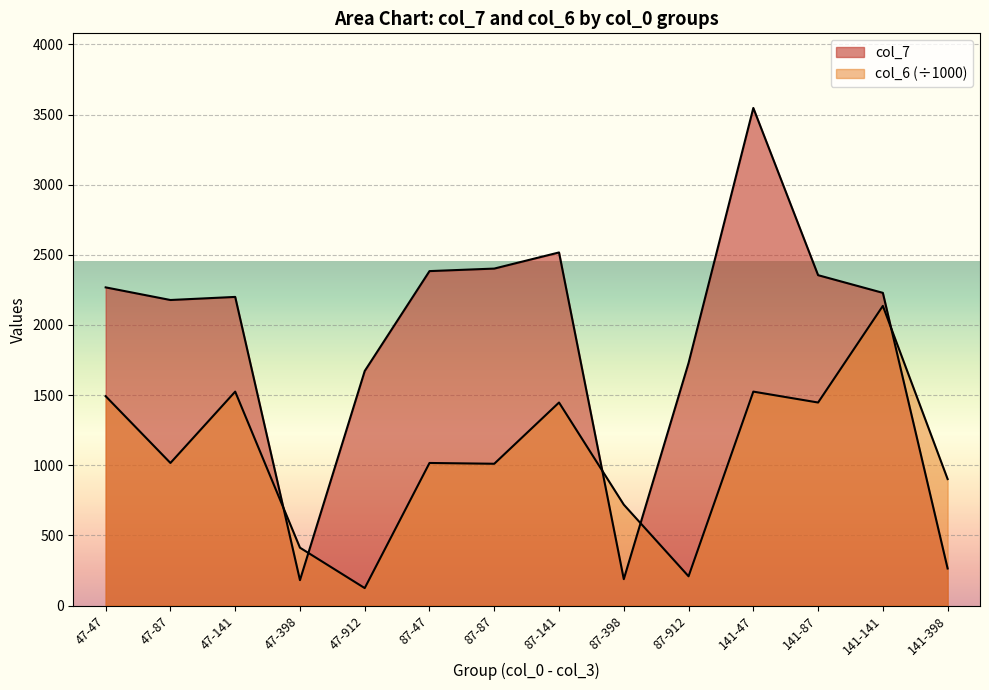

In col_7, how many points are lower than both neighbors (excluding endpoints)?

3